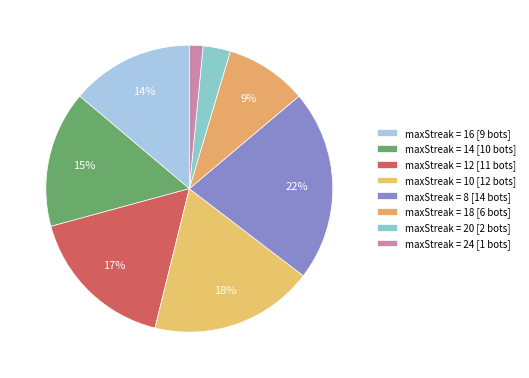

Which category has the biggest portion of the pie?

8